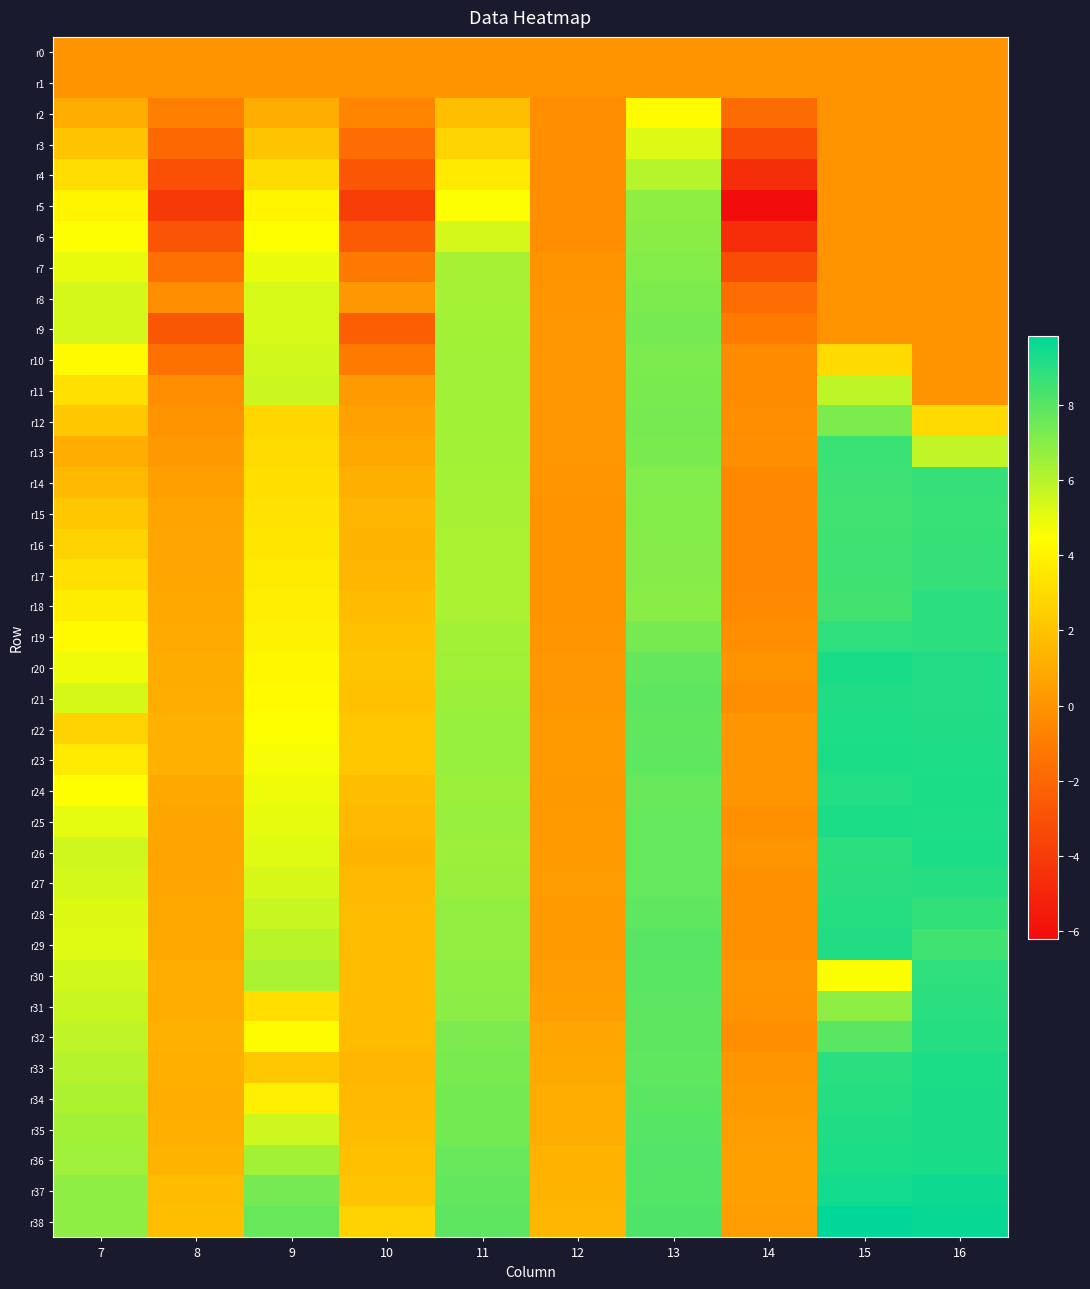

What is the difference between the highest and lowest values at 7?

6.9